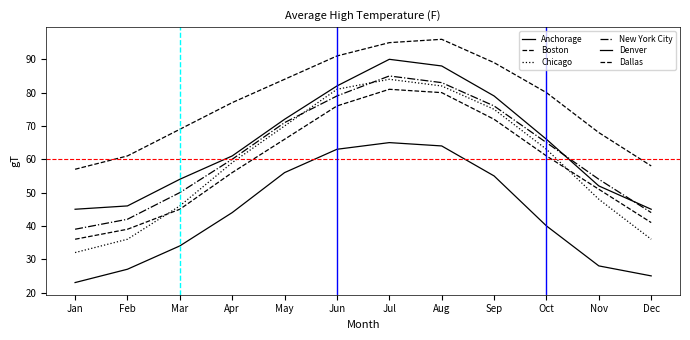

Rank the series at Apr from highest to lowest value.

Dallas, Denver, New York City, Chicago, Boston, Anchorage